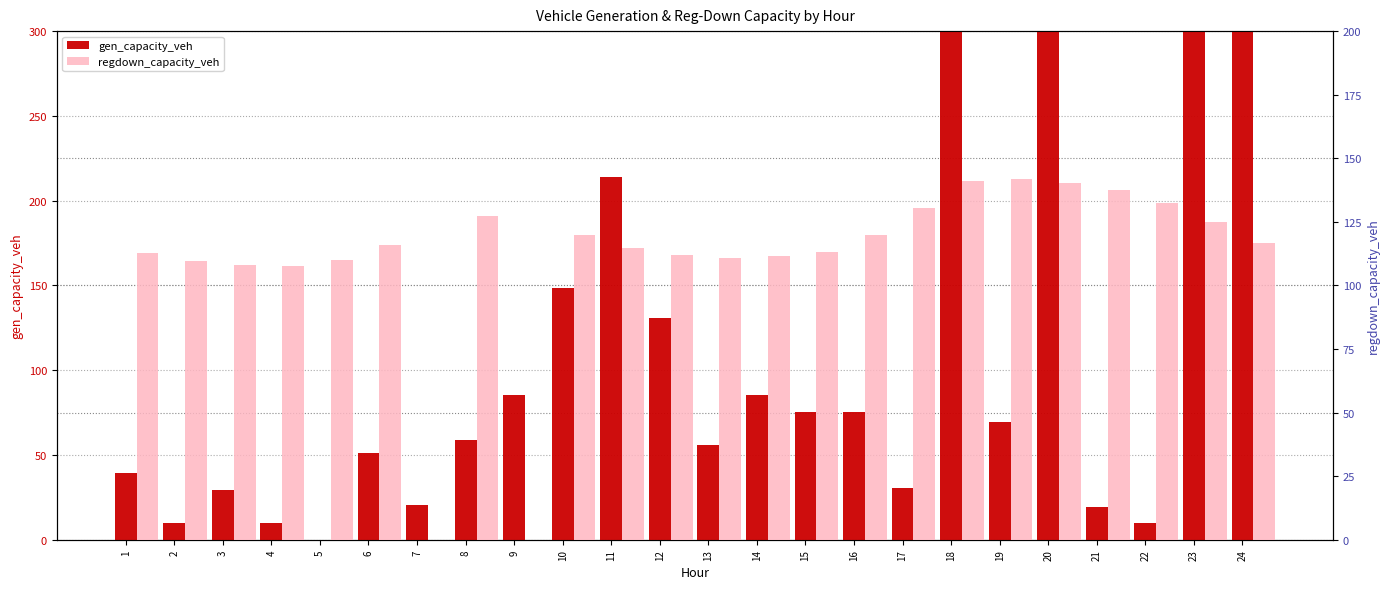

What is the greatest value displayed?

11801.0